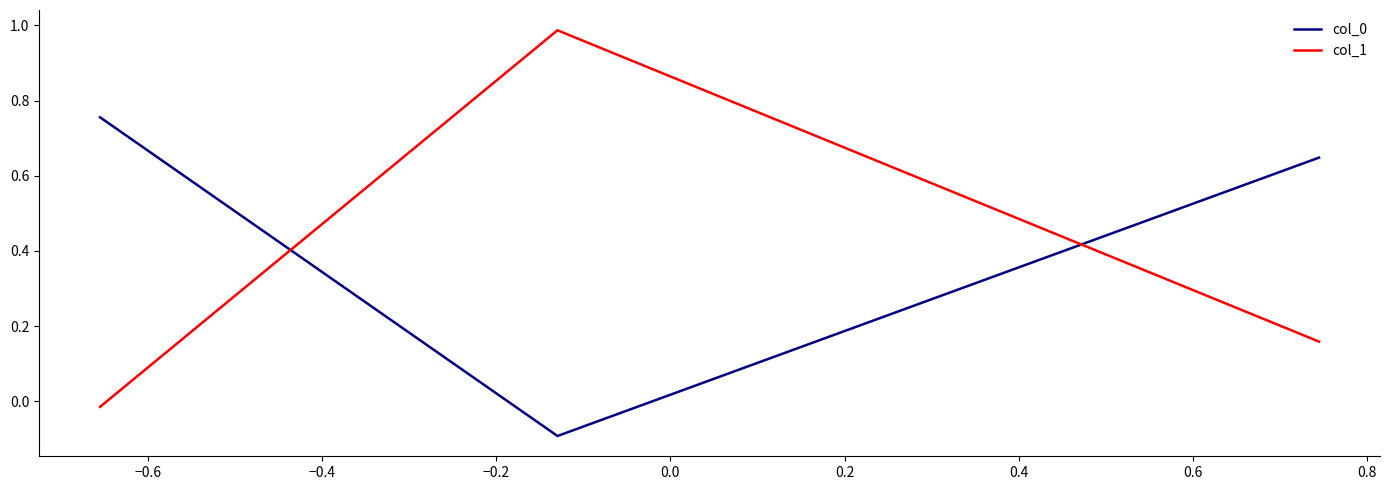

What is the average value of the col_1 series?

0.4